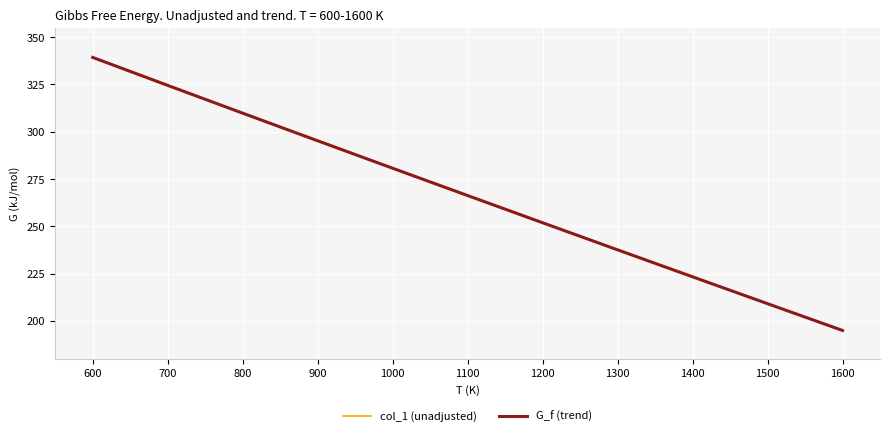

List the labels in order of G_f (trend) value, smallest first.

1600, 1500, 1400, 1300, 1200, 1100, 1000, 900, 800, 700, 600